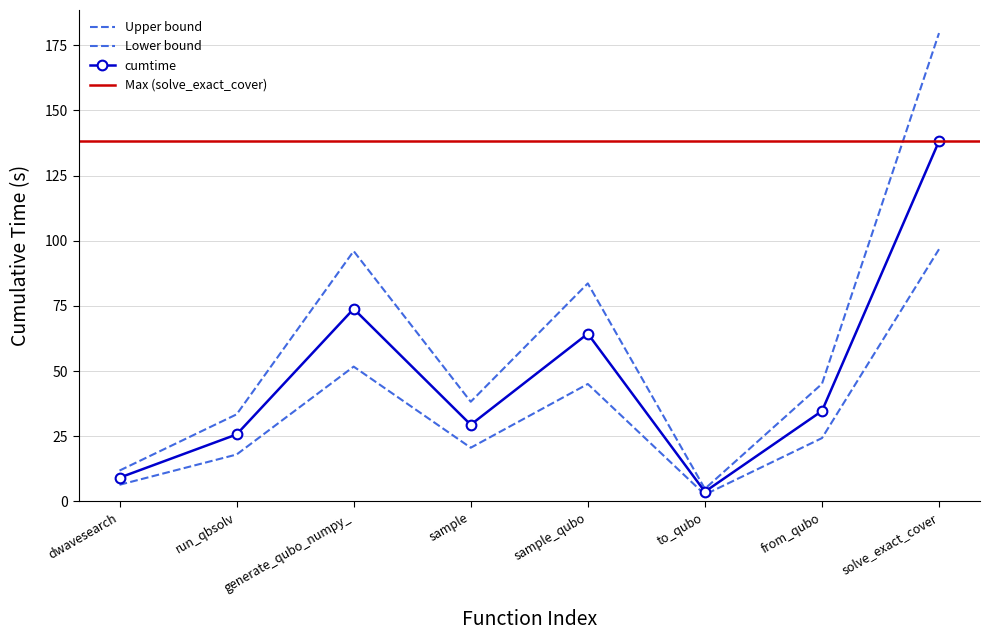

Is it true that the value at to_qubo is 7.6?

False